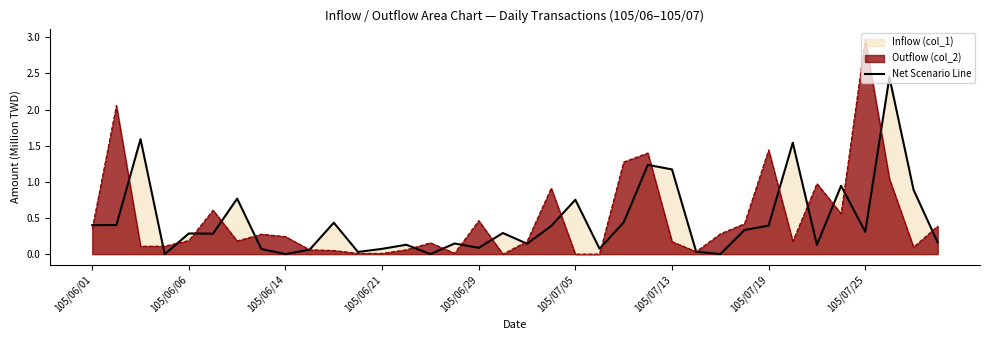

True or false: the data shows 0.1 at 9.

True